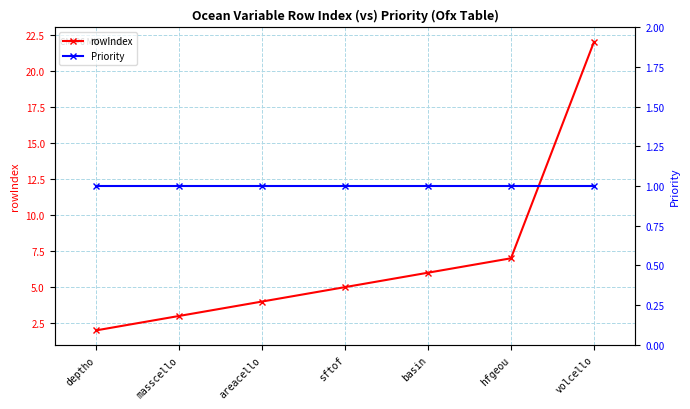

Is it true that Priority equals 1 at deptho?

True